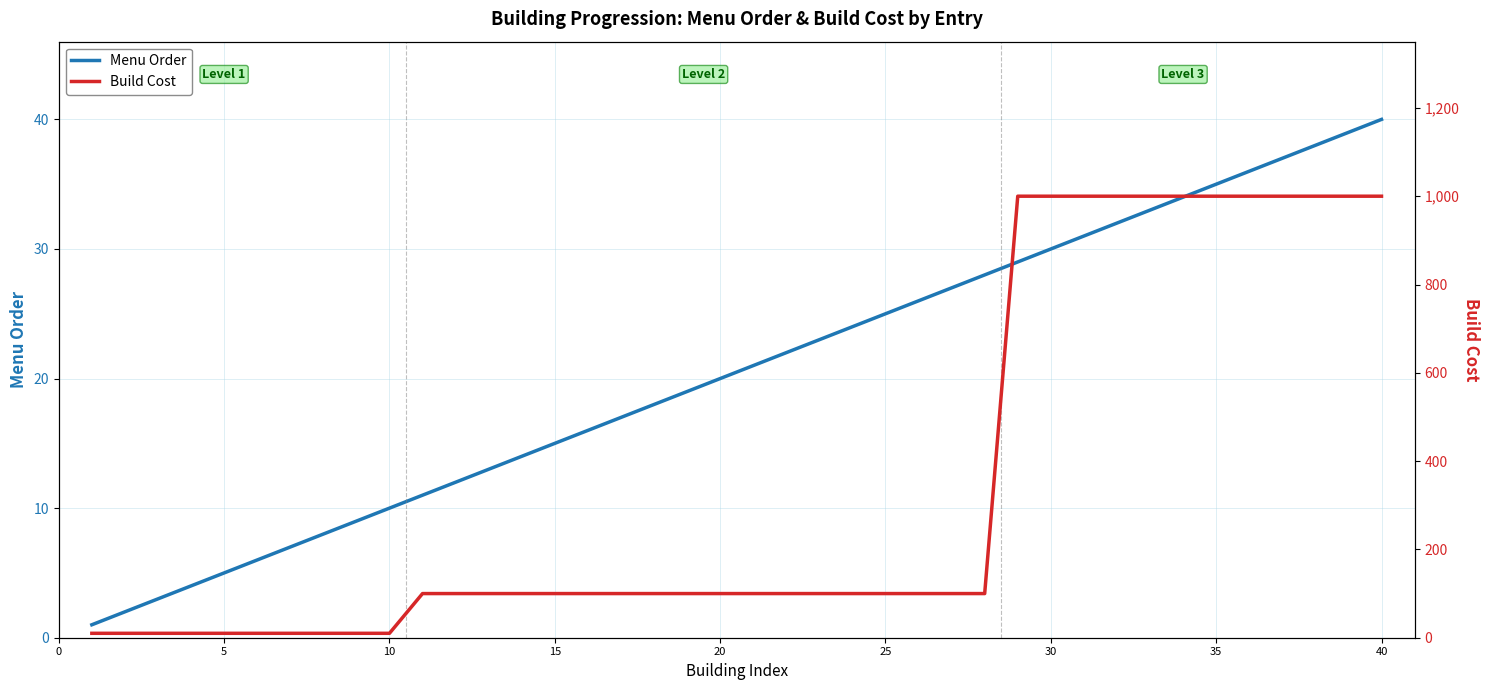

What is the sum of the Menu Order values at 40 and 25?

65